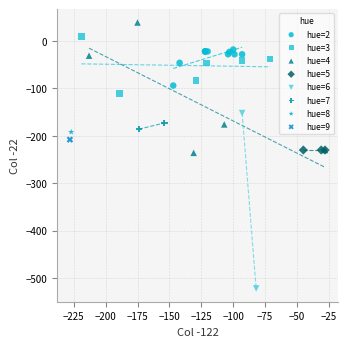

Which series reaches the maximum Y coordinate?

hue=4